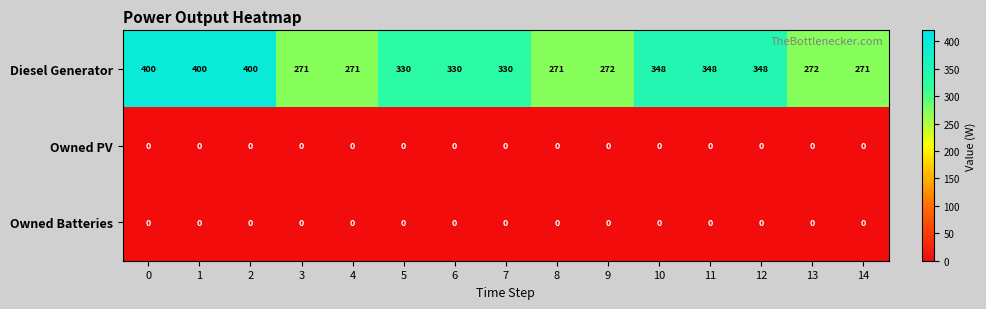

What is the difference between the Diesel Generator values at 8 and 7?

59